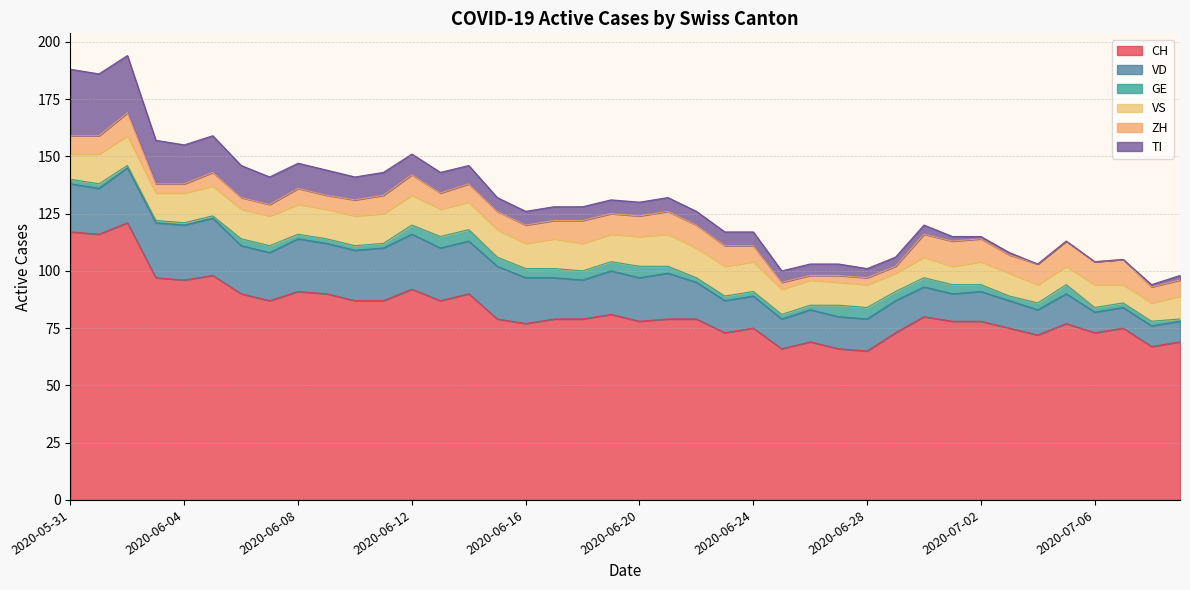

What is the sum of the TI values at 2020-06-19 and 2020-06-25?

11